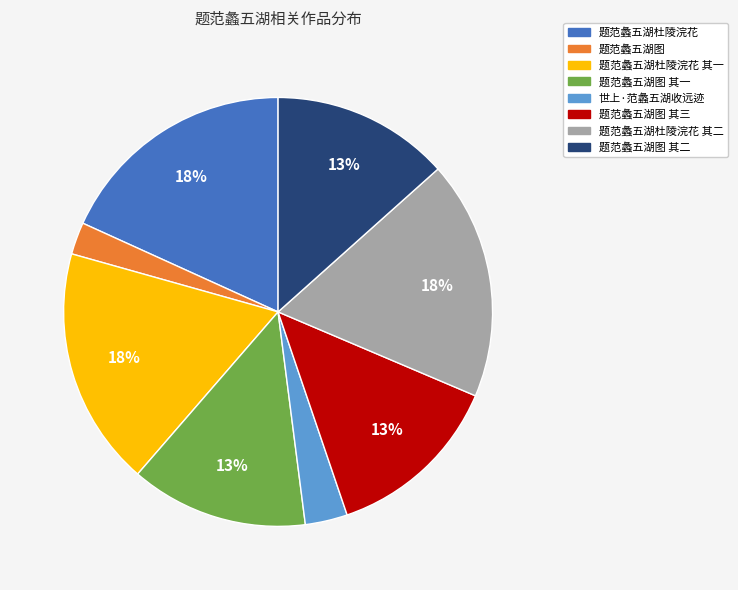

Which category has the smallest portion of the pie?

题范蠡五湖图